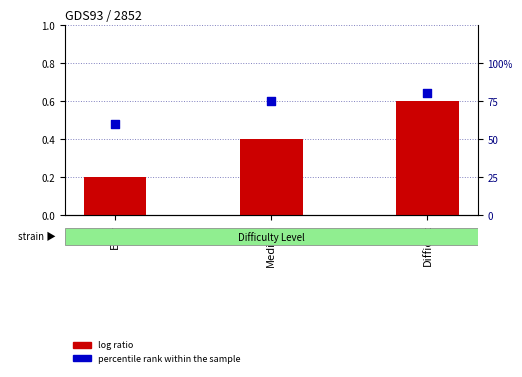

At which category is the sum across all series the highest?

Difficult